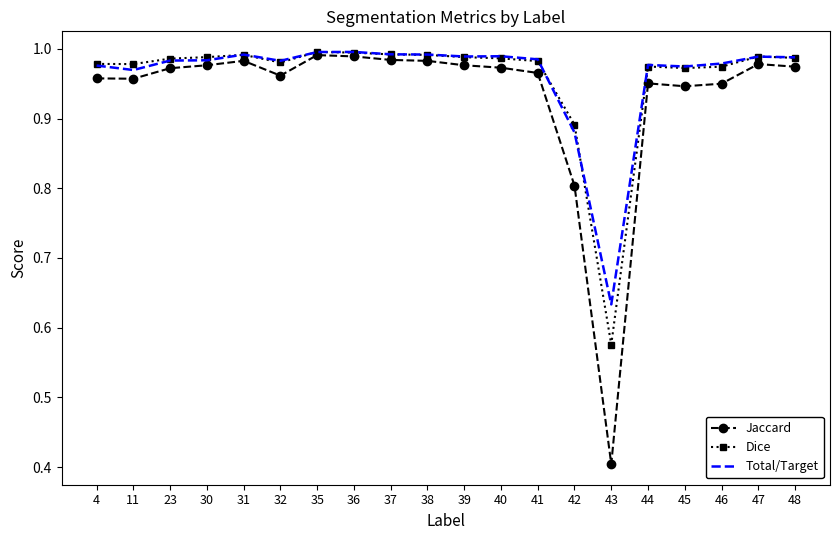

What are all the series names shown in the legend?

Jaccard, Dice, Total/Target